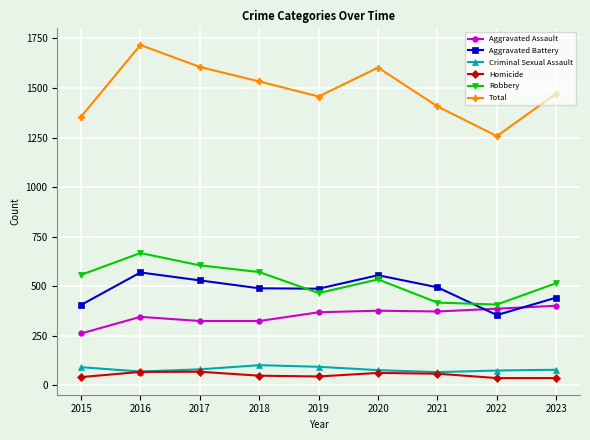

What is the maximum value shown in the chart?

1717